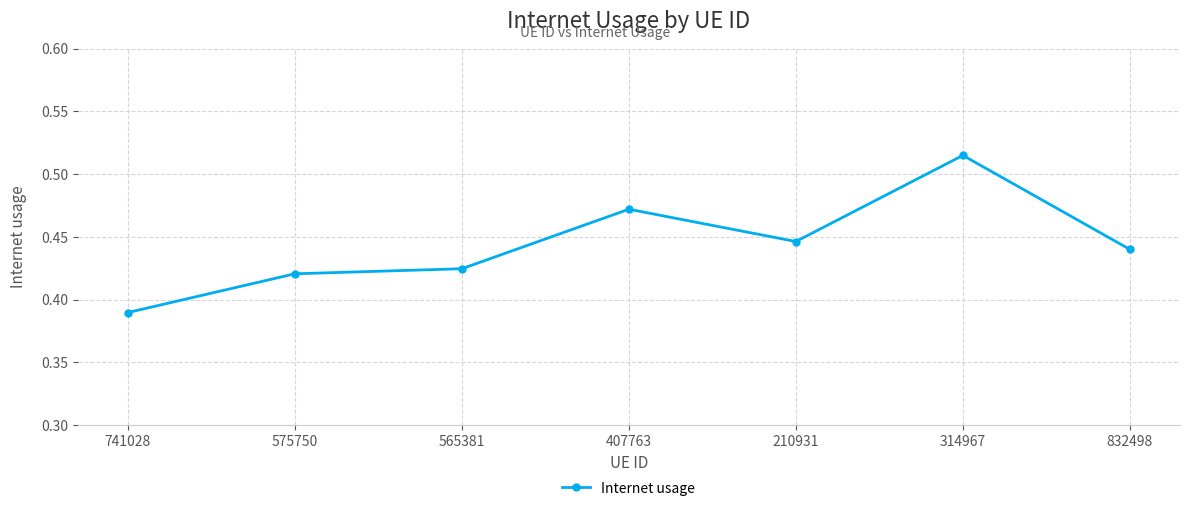

True or false: there are more than 1 points higher than both neighbors.

True